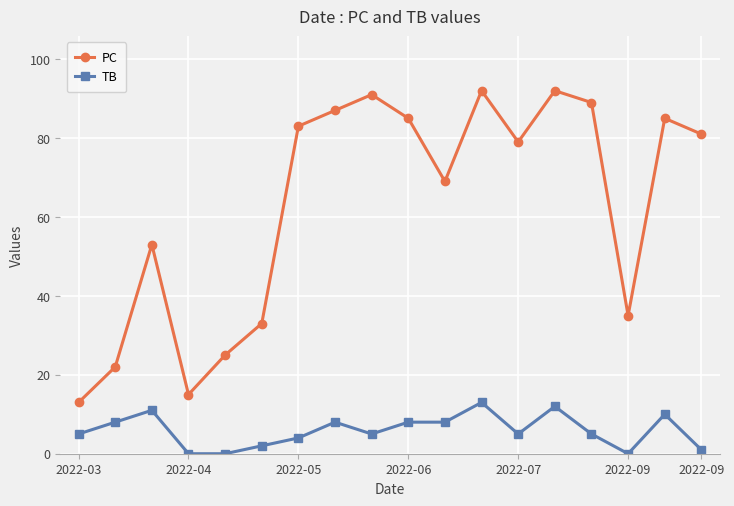

Which series has the largest total across all categories?

PC